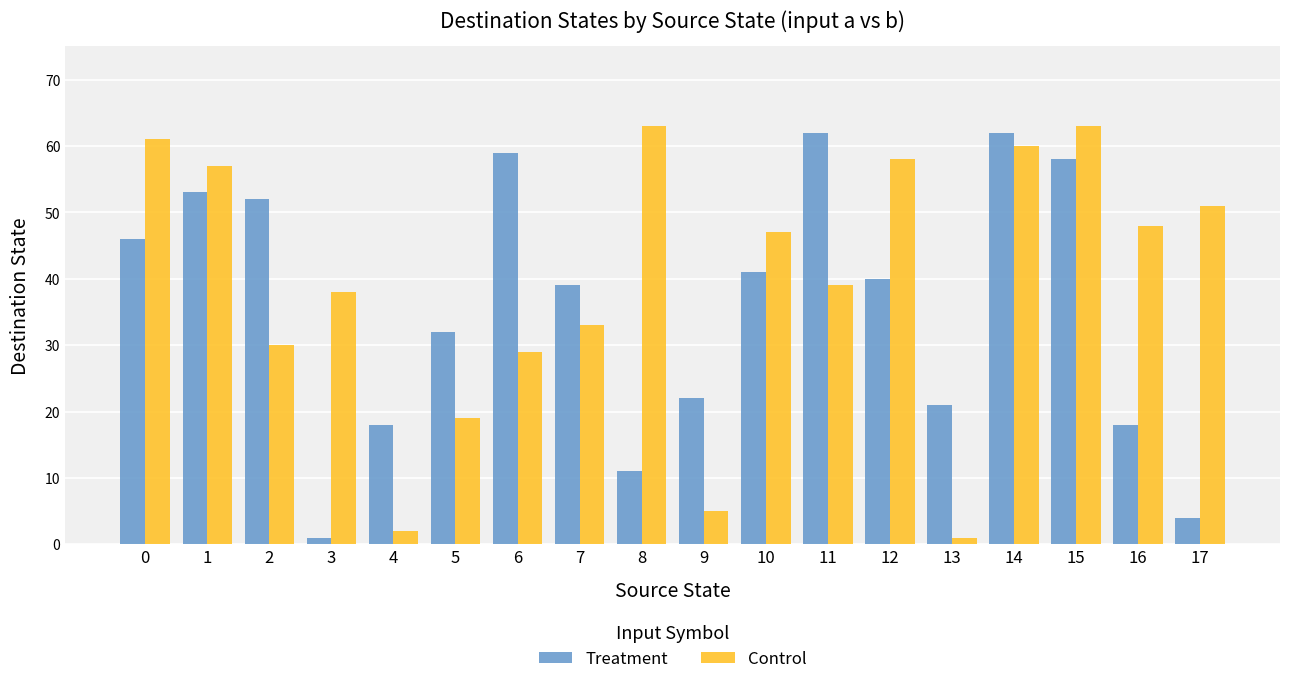

Rank the series at 1 from highest to lowest value.

Control, Treatment